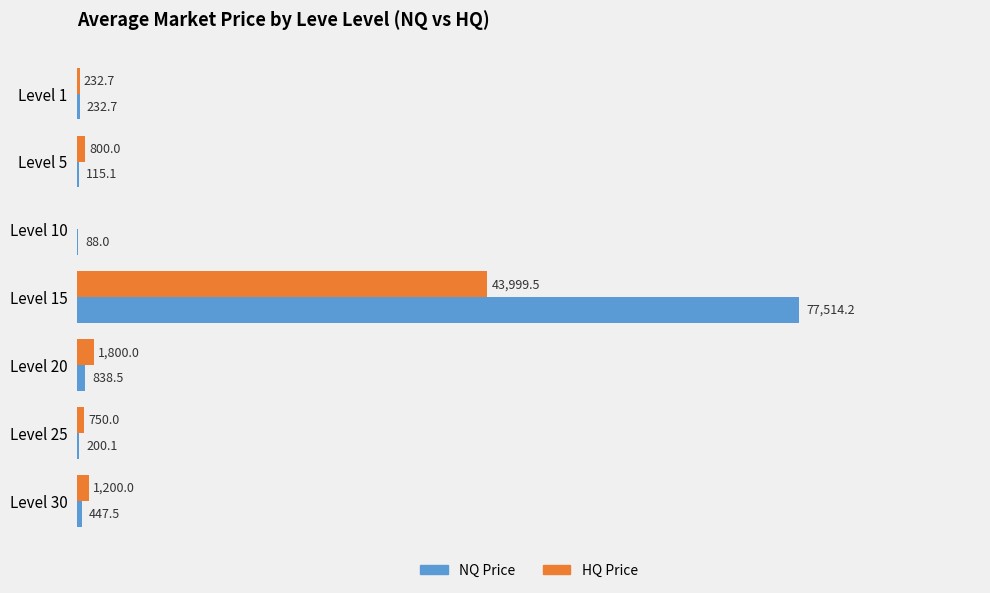

Which series changed the most between Level 1 and Level 10?

HQ Price